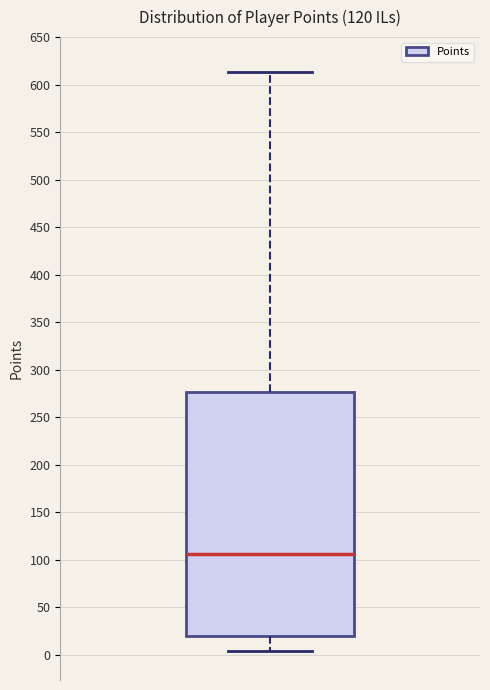

Transcribe this box plot: give where the median line is, the range the box spans, and where the two whiskers end, as read against the y-axis. The values are not printed on the chart, so give them approximately, as read against the axis.

median 105, box 20 to 275, whiskers 5 to 615